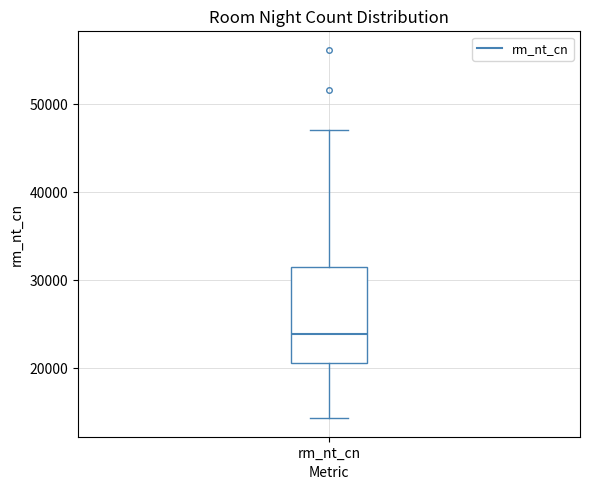

Where does the upper whisker of the box for rm_nt_cn end on the y-axis? The values are not printed on the chart, so give them approximately, as read against the axis.

47000